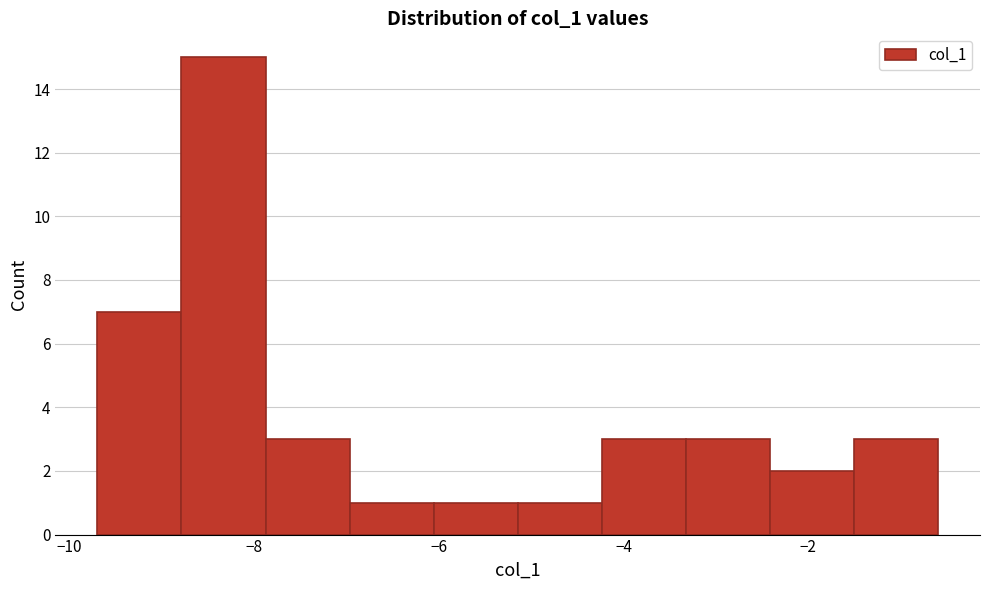

How tall is the bar that spans -6.0 to -5.2 on the x-axis? Neither the bar edges nor the heights are printed on the chart, so give them approximately, as read against the axes.

1